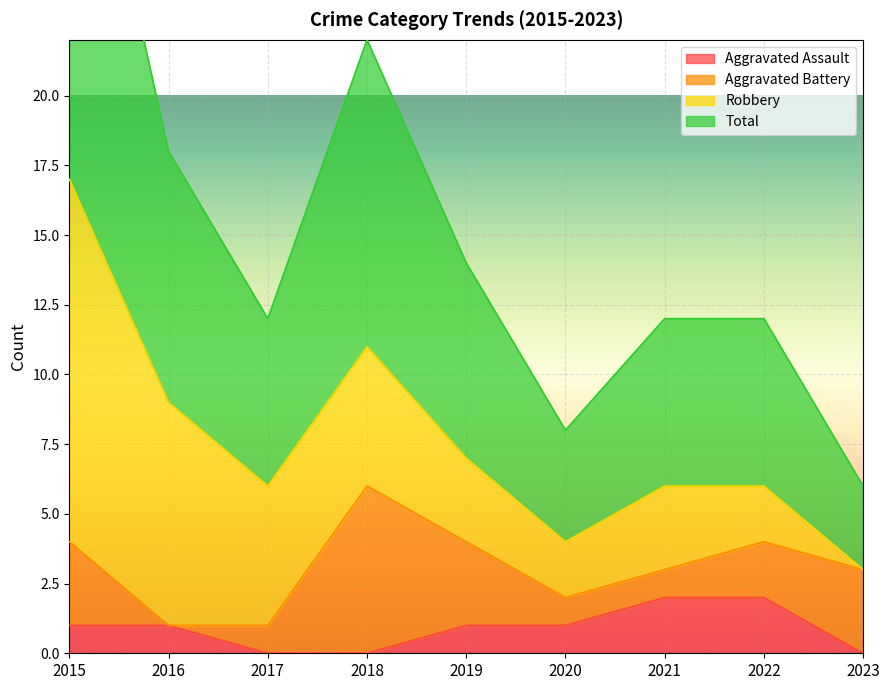

What is the sum of all Aggravated Assault values?

8